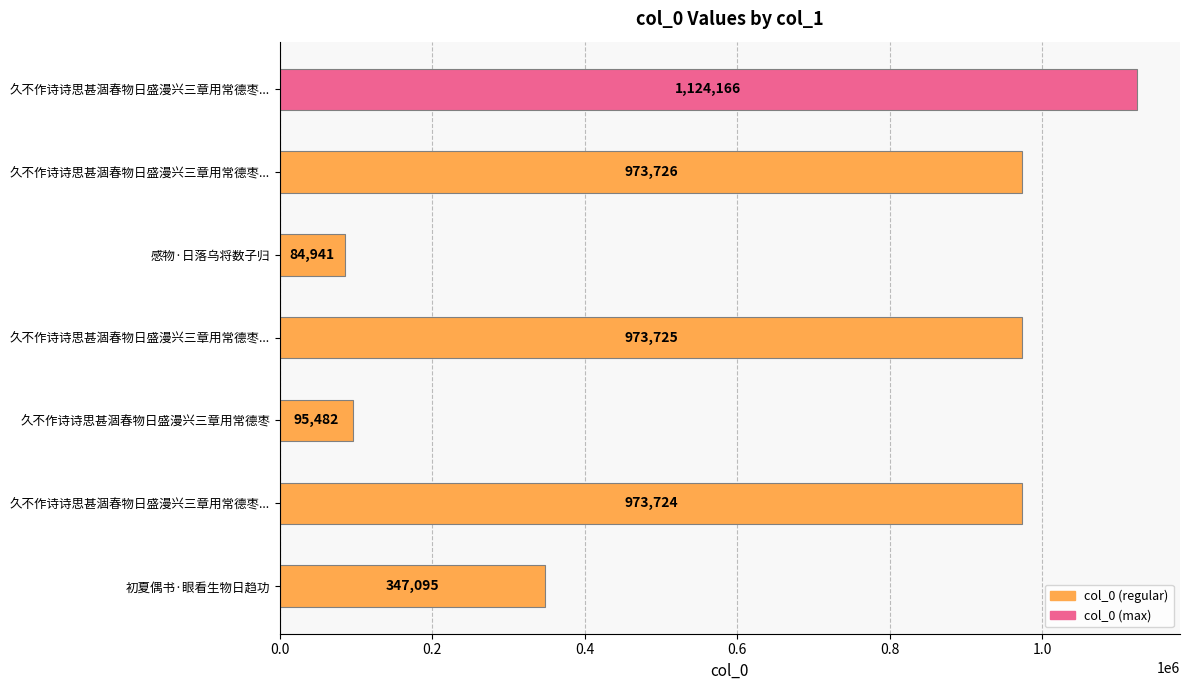

Are the bars horizontal?

Yes